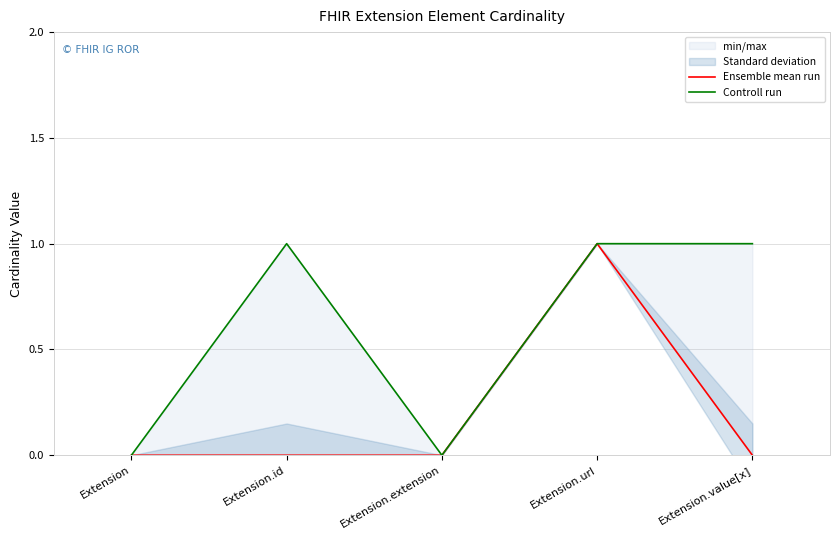

True or false: Ensemble mean run has more than 2 points higher than both neighbors.

False